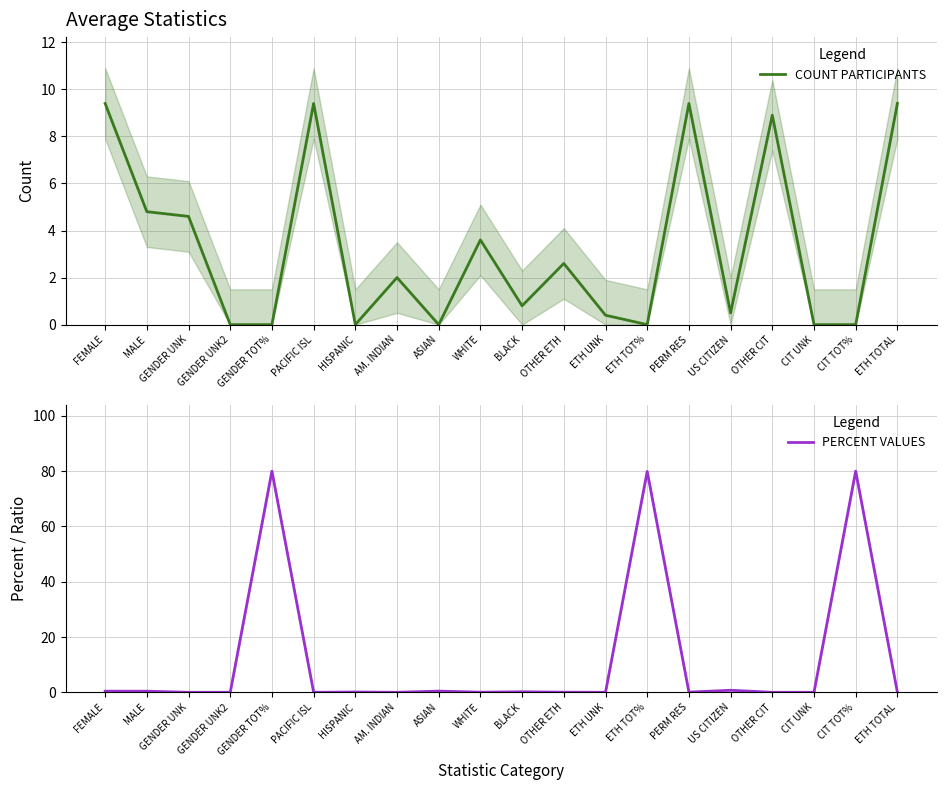

How many positive values does the PERCENT VALUES series have?

12